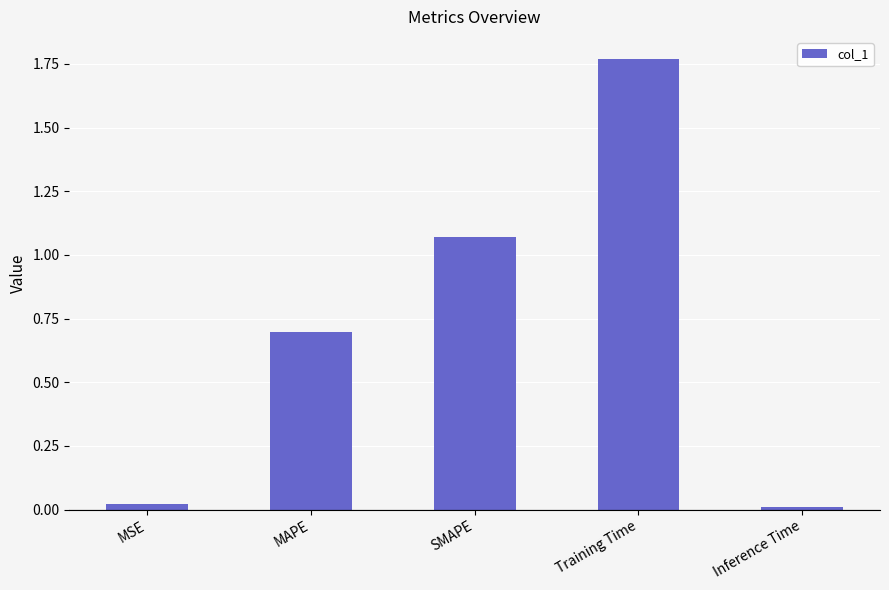

Count the number of categories in the chart.

5